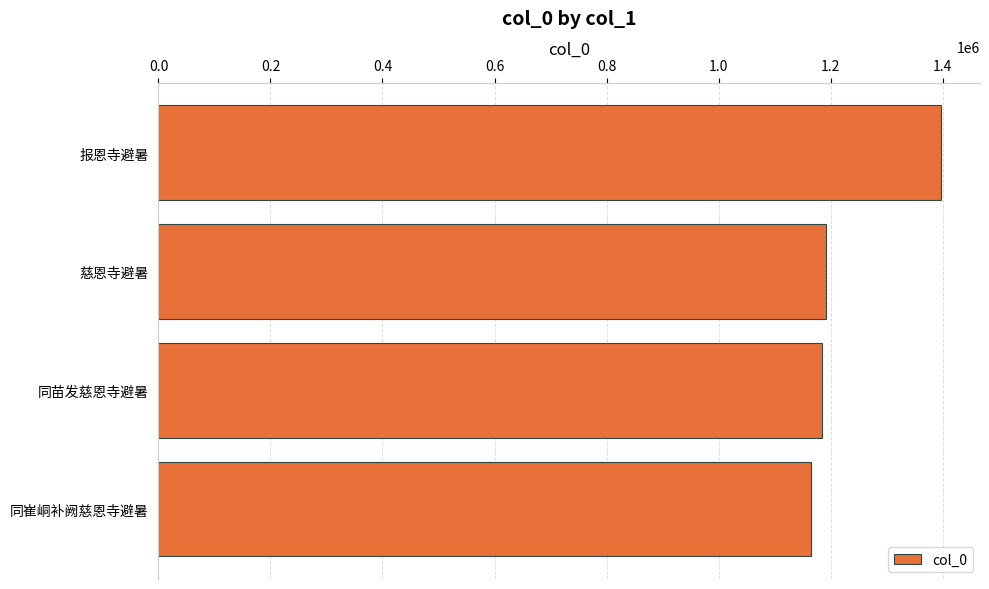

How many series are shown in this chart?

1